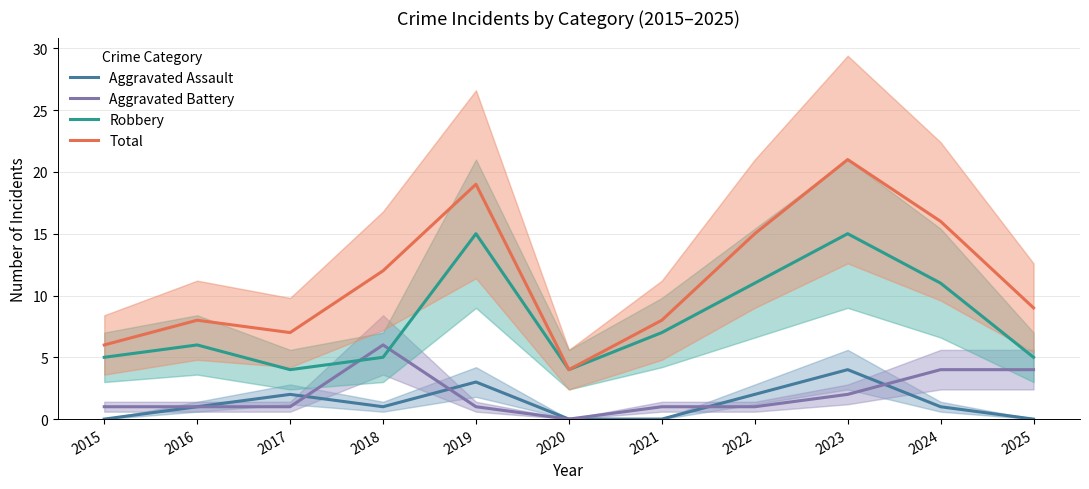

Which series has the widest spread of values?

Total